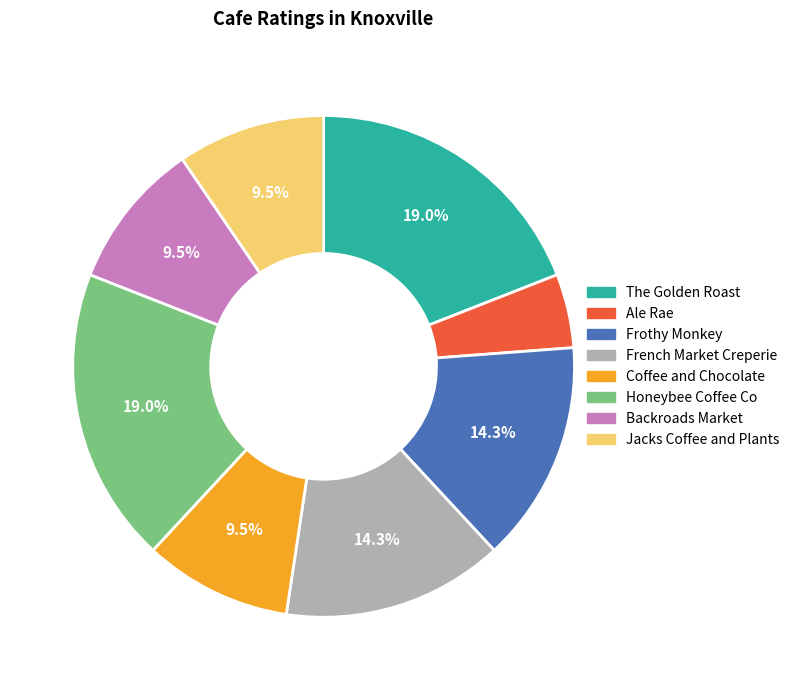

Is there a majority slice in this chart?

No